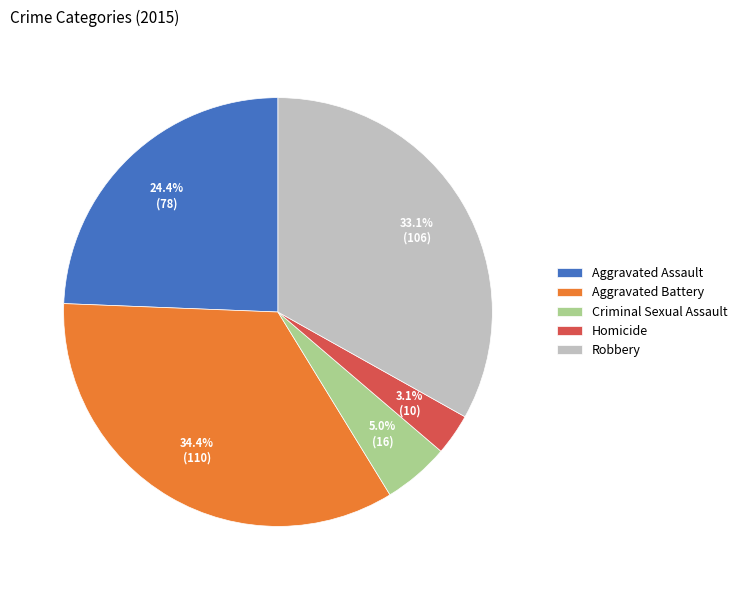

Count the number of slices in the pie.

5